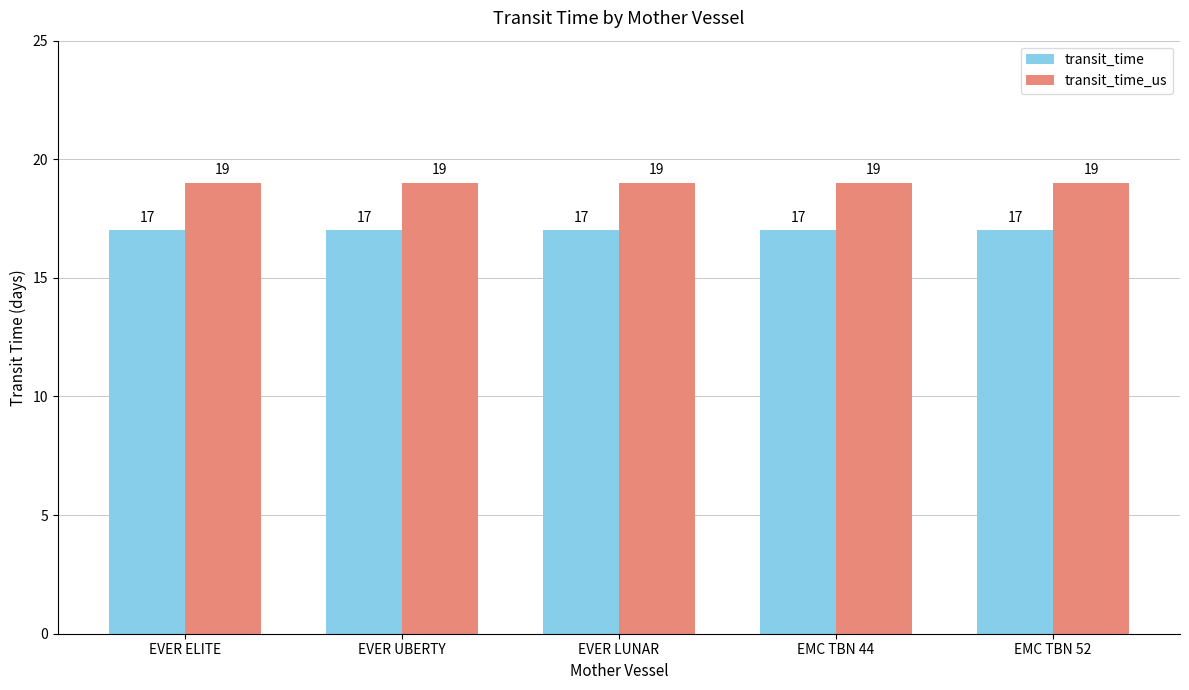

Which series has the largest total across all categories?

transit_time_us